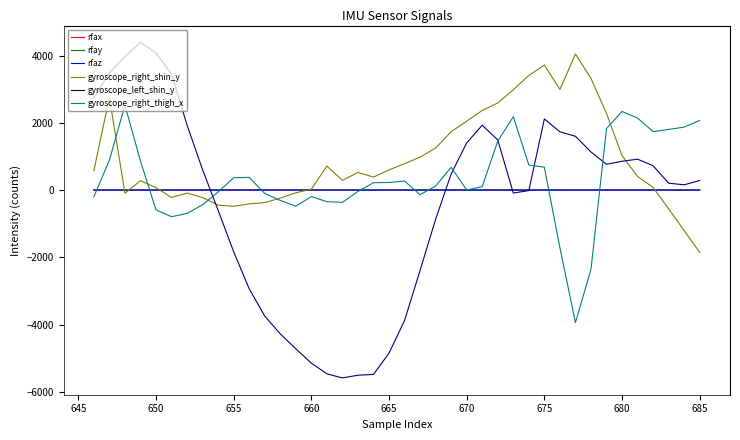

What are all the series names shown in the legend?

rfax, rfay, rfaz, gyroscope_right_shin_y, gyroscope_left_shin_y, gyroscope_right_thigh_x